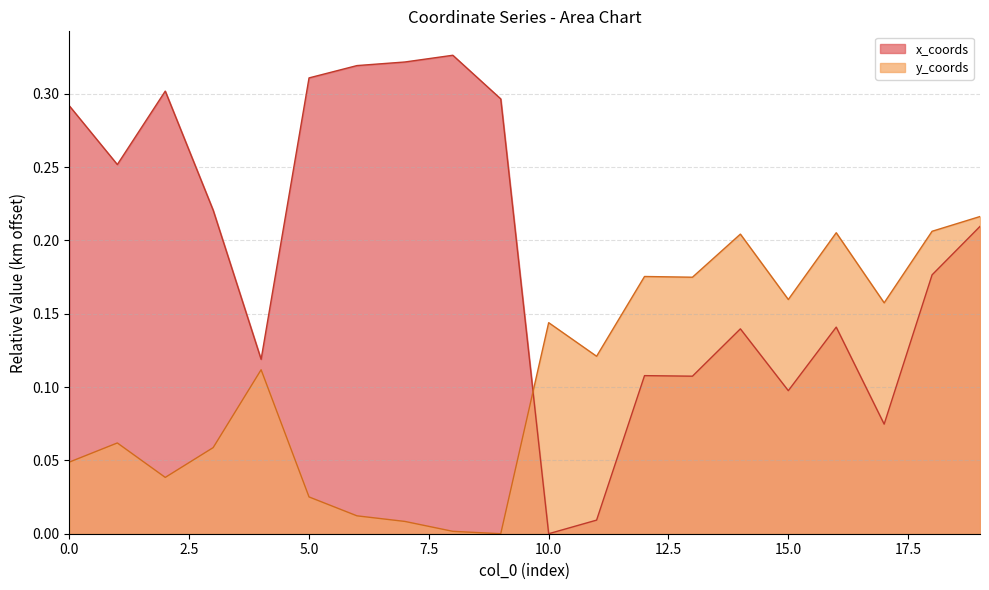

What are all the series names shown in the legend?

x_coords, y_coords